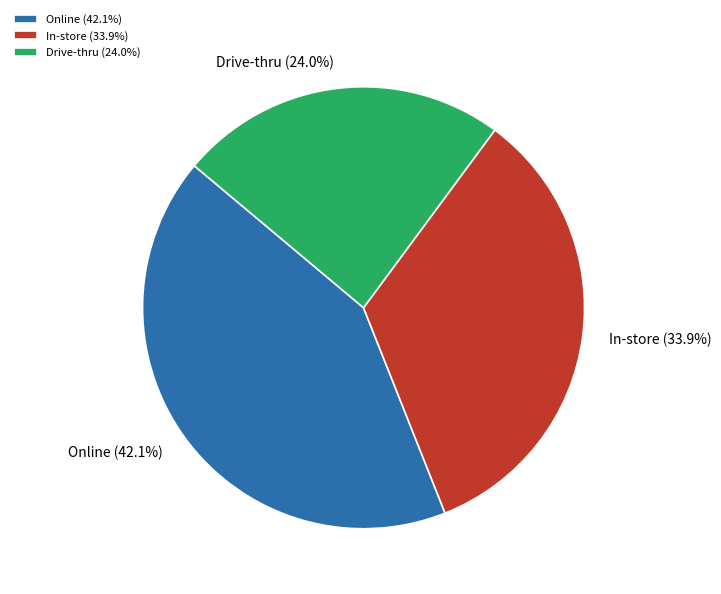

What percentage is the In-store slice, to the nearest percent?

34%